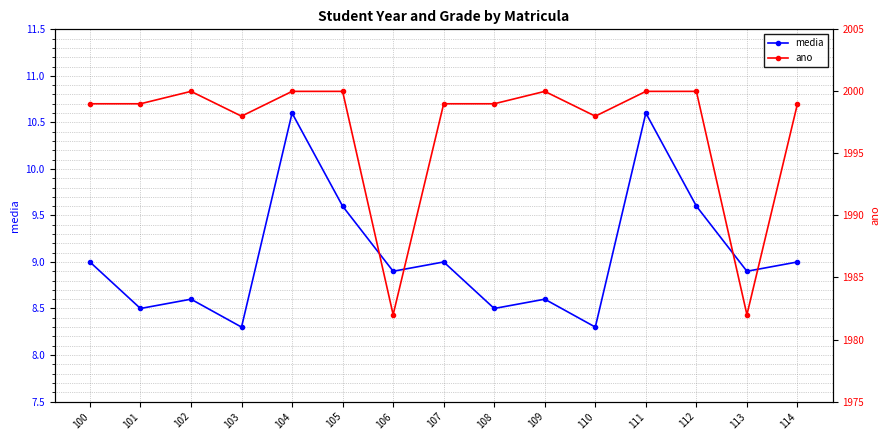

At which label is ano closest to 1991?

103